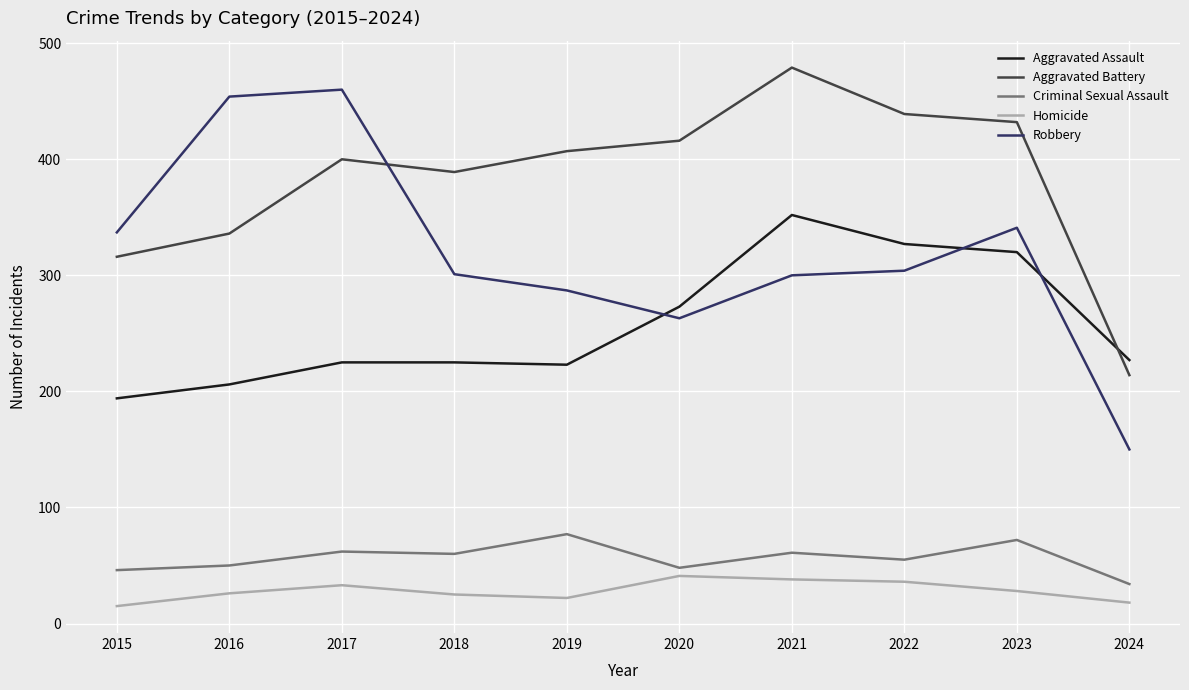

The Robbery series shows 287 at 2019. True or false?

True